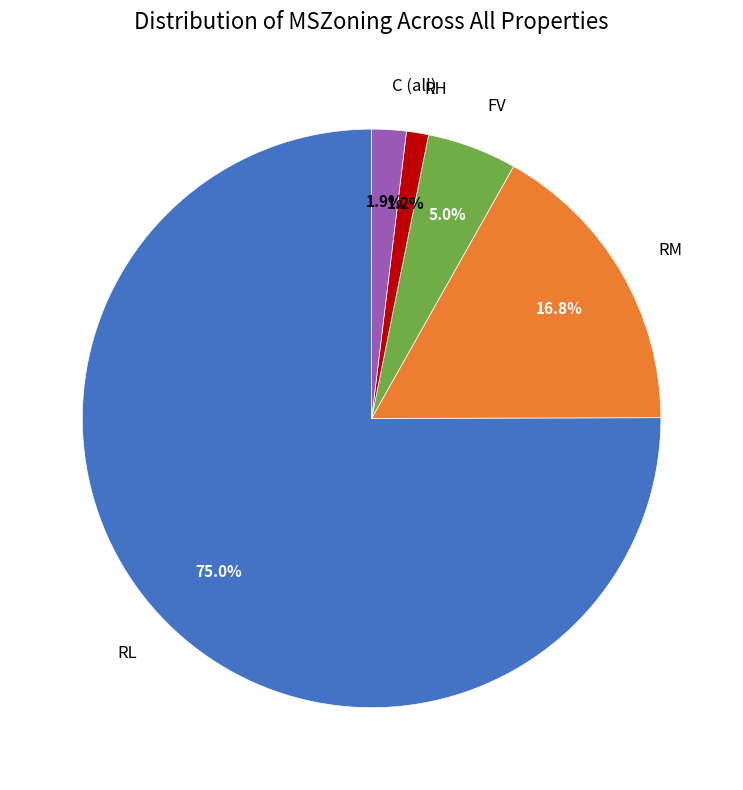

Does any single category account for the majority?

Yes